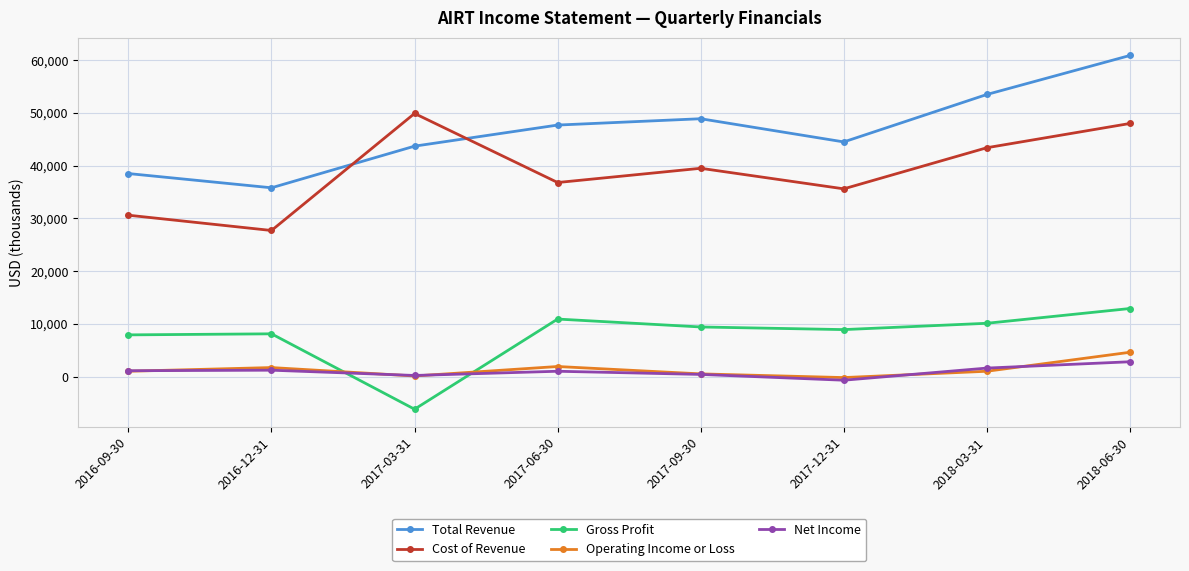

Where is the first local minimum for Operating Income or Loss?

2017-03-31